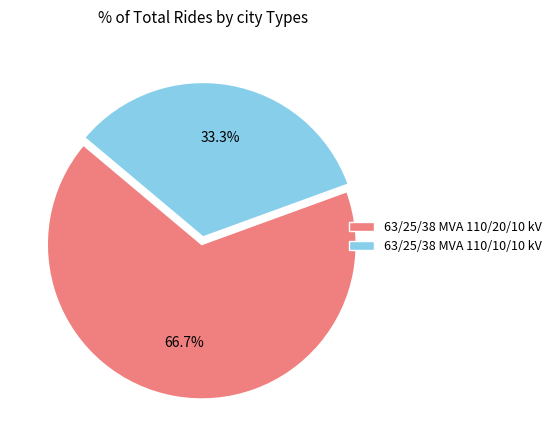

How much of the chart is everything except 63/25/38 MVA 110/10/10 kV?

66.7%